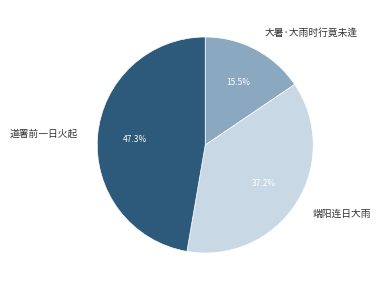

Does any single category account for the majority?

No